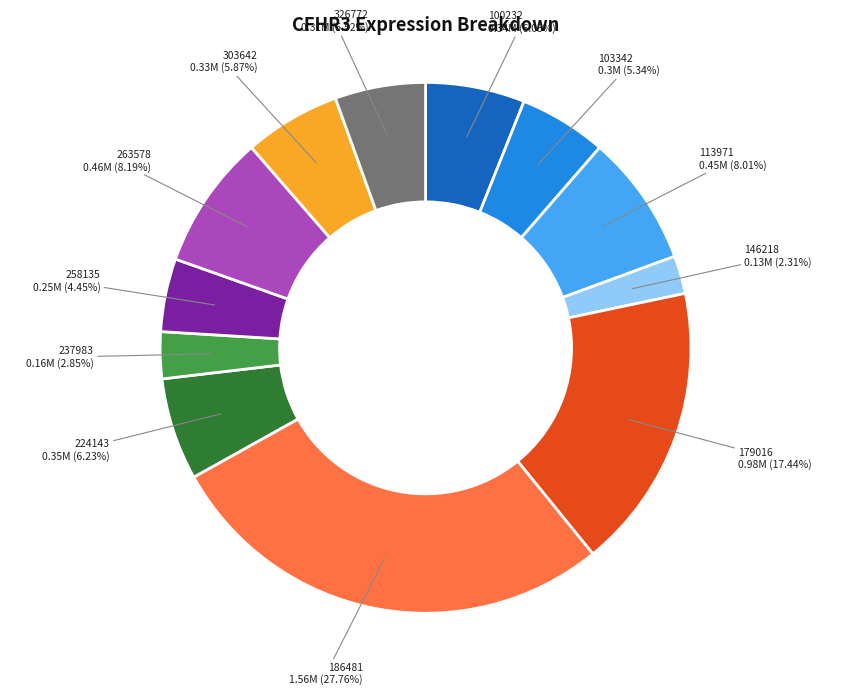

Is there any slice that represents more than half of the pie?

No